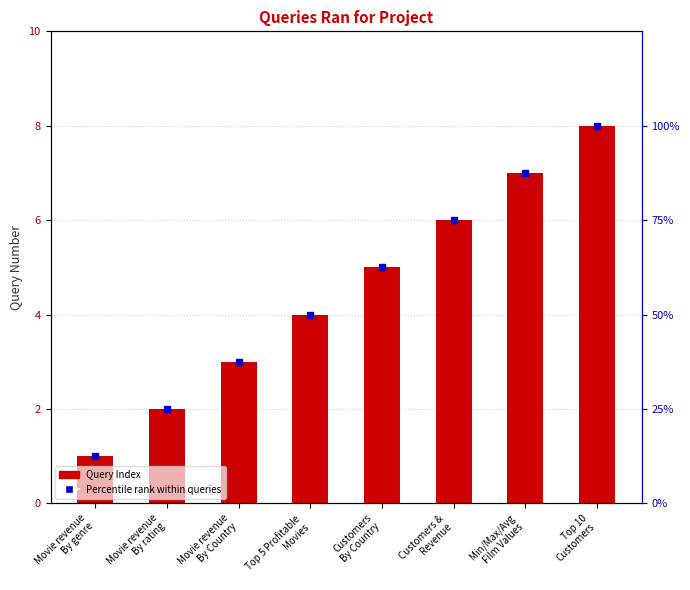

Reading left to right, extract all data points from this chart.

Query Index: 1.0	2.0	3.0	4.0	5.0	6.0	7.0	8.0
Percentile Rank: 12.5	25.0	37.5	50.0	62.5	75.0	87.5	100.0